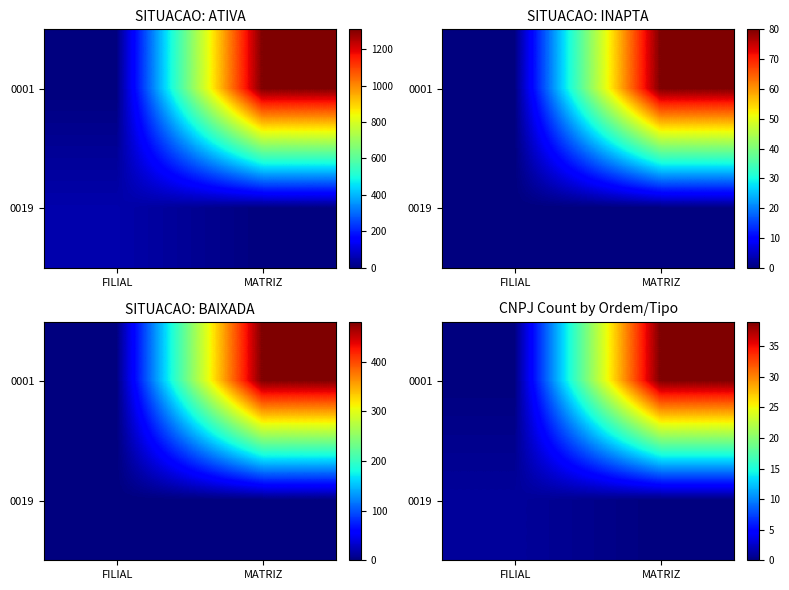

What is the maximum value shown in the chart?

39